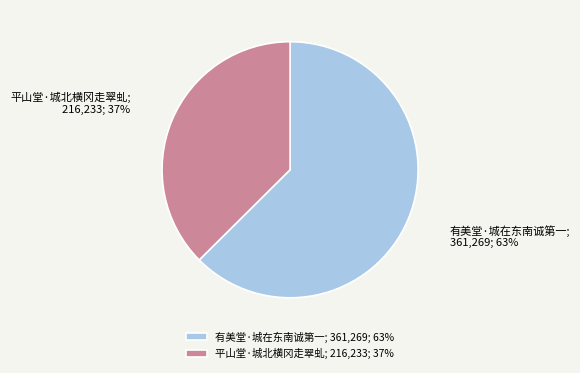

To the nearest percent, what is the average slice percentage?

50%